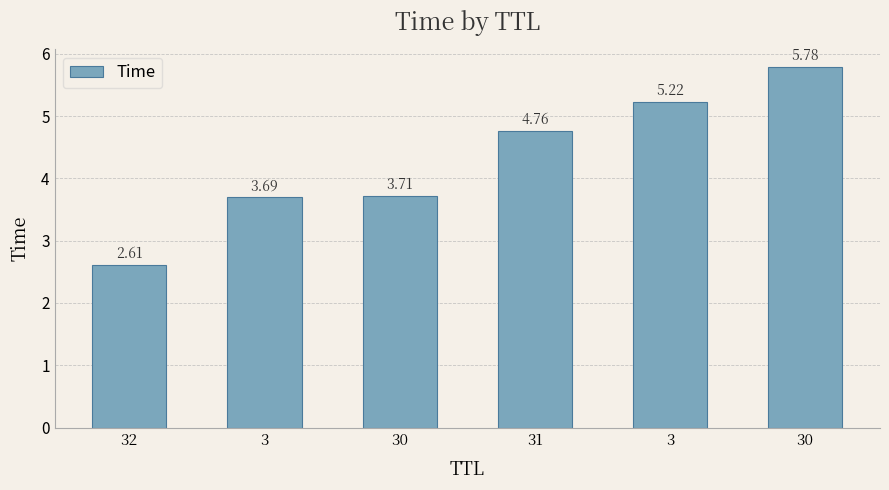

Does the chart contain any negative values?

No